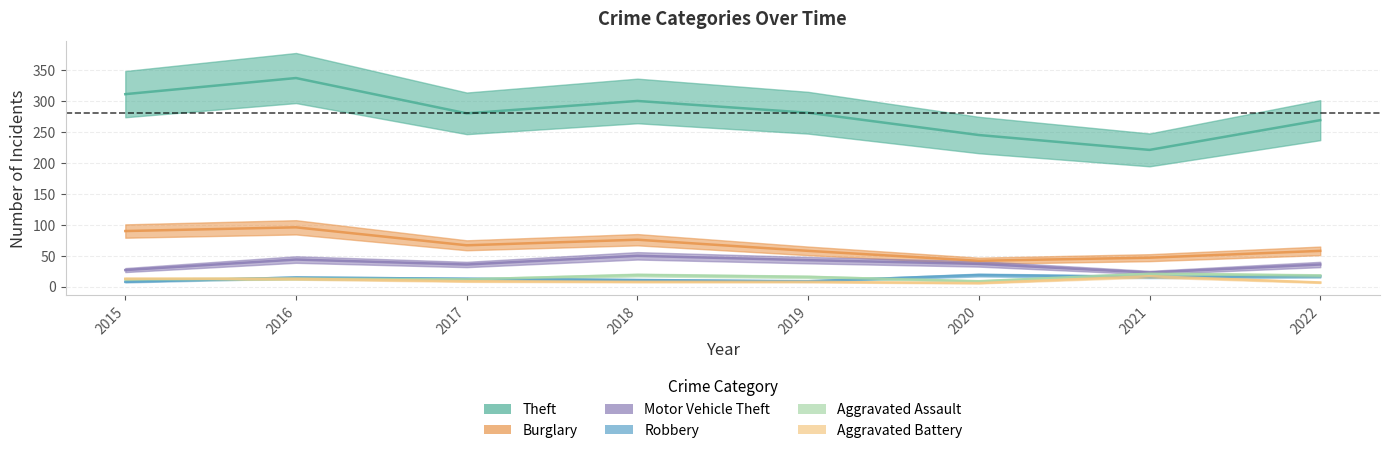

Which series has the largest range (max minus min)?

Theft